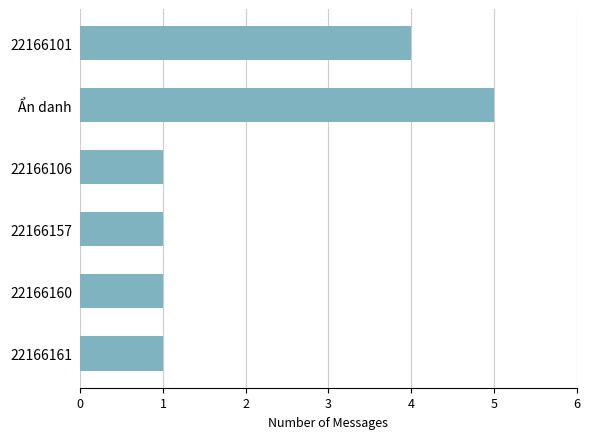

What is the value of the 6th bar from the top?

1